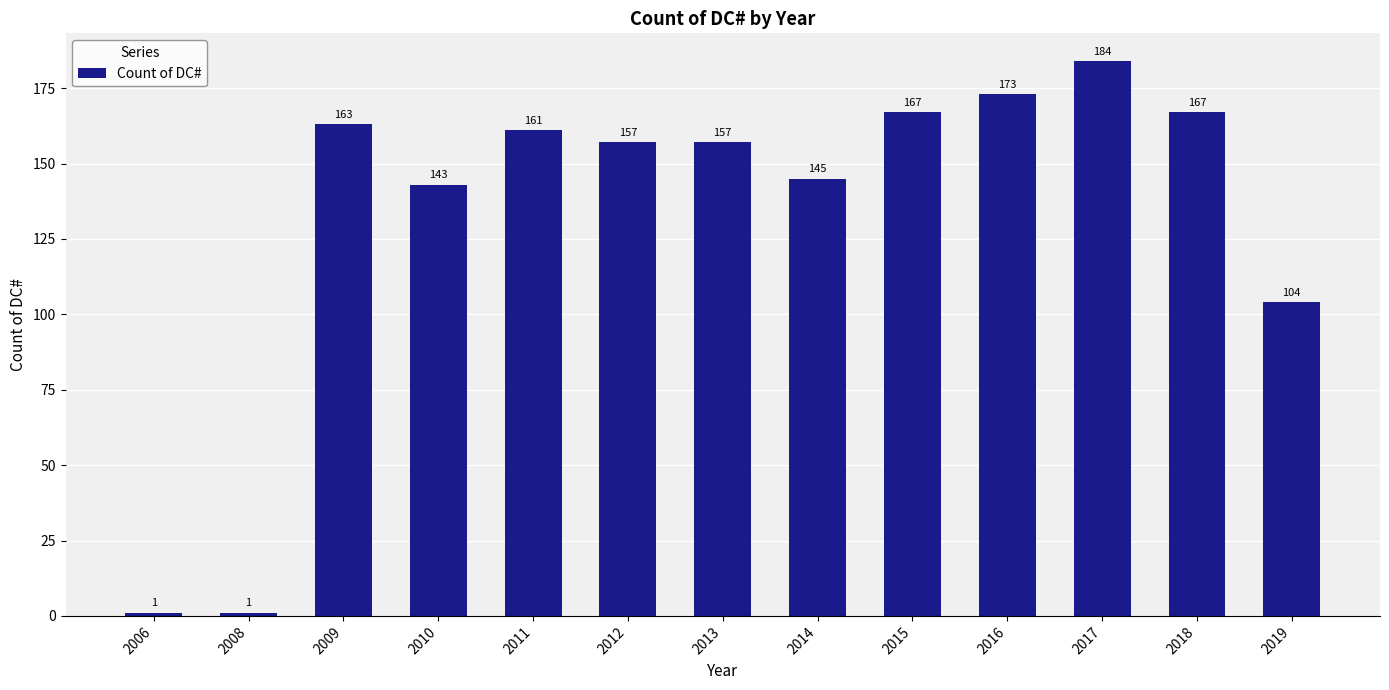

What is the minimum value shown in the chart?

1